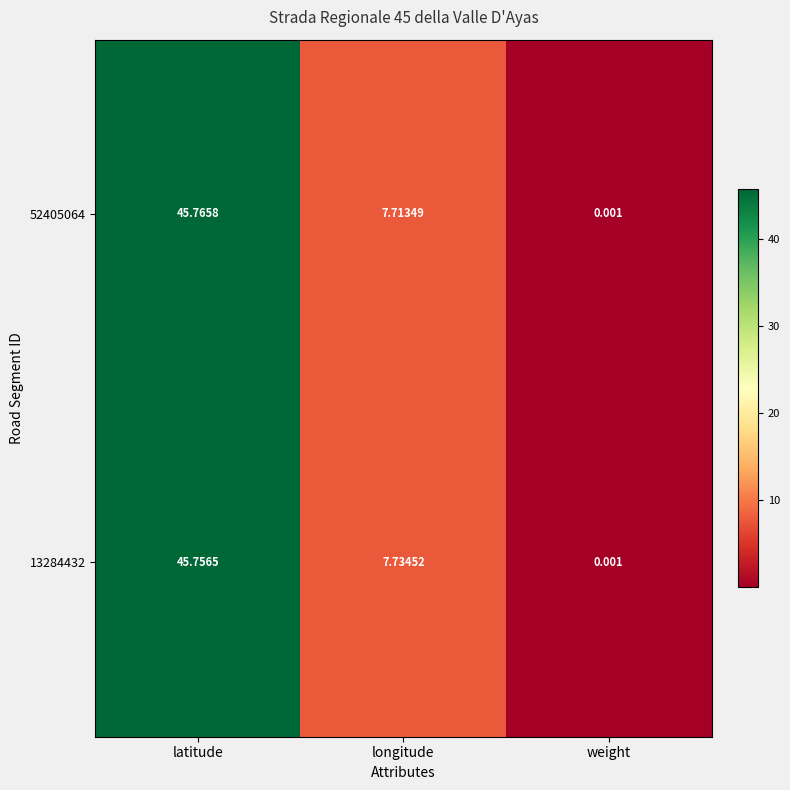

Where is 52405064 nearest to the value 22?

longitude